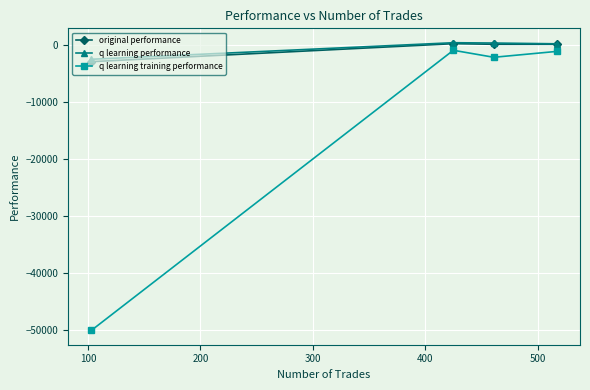

What are all the series names shown in the legend?

original performance, q learning performance, q learning training performance